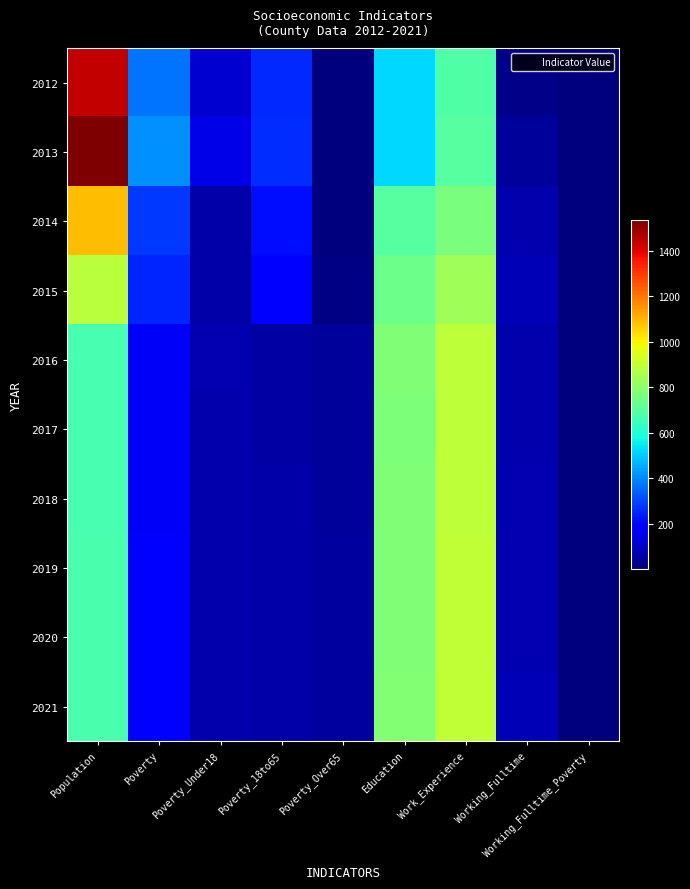

How many distinct data groups are displayed?

10